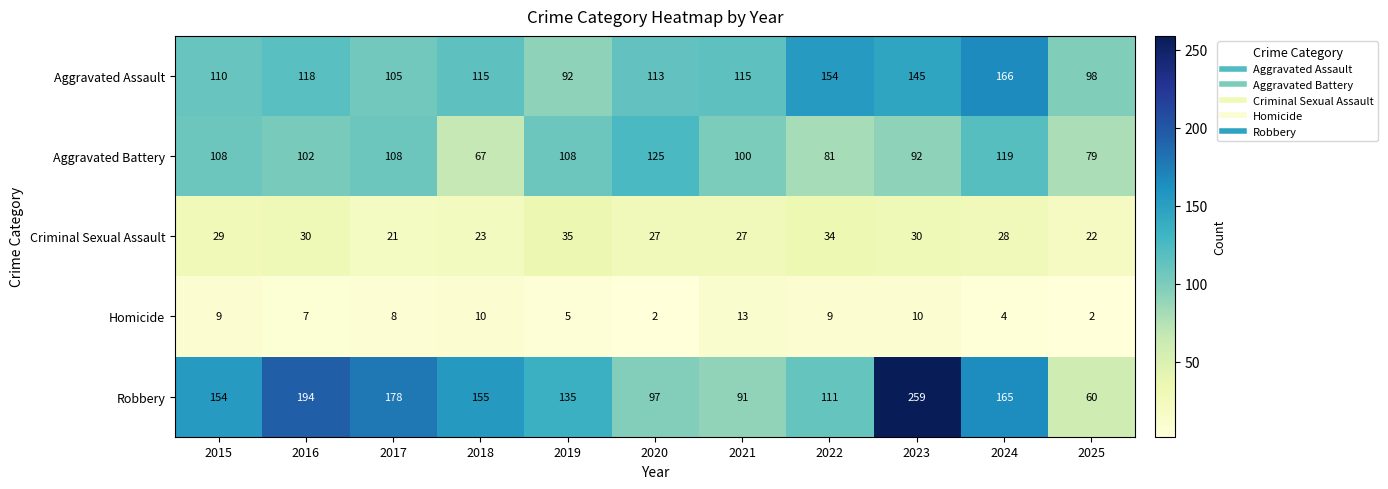

True or false: Homicide has a value of 2 at 2020.

True